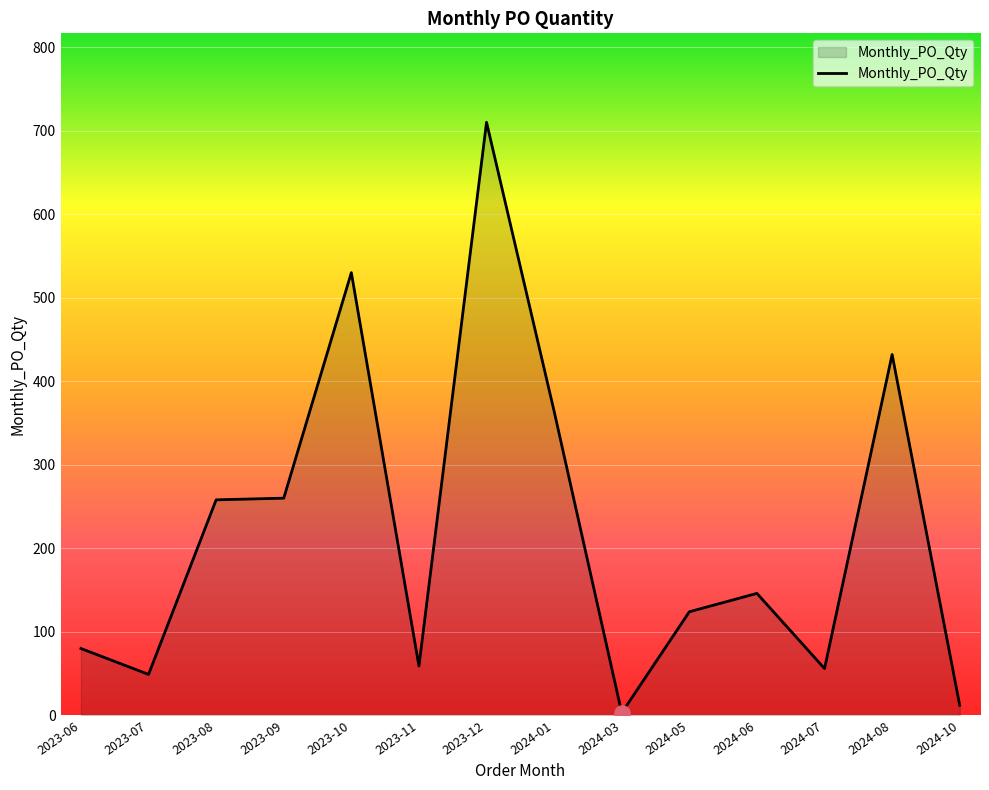

What is the change in value from 2023-11 to 2024-10?

-47